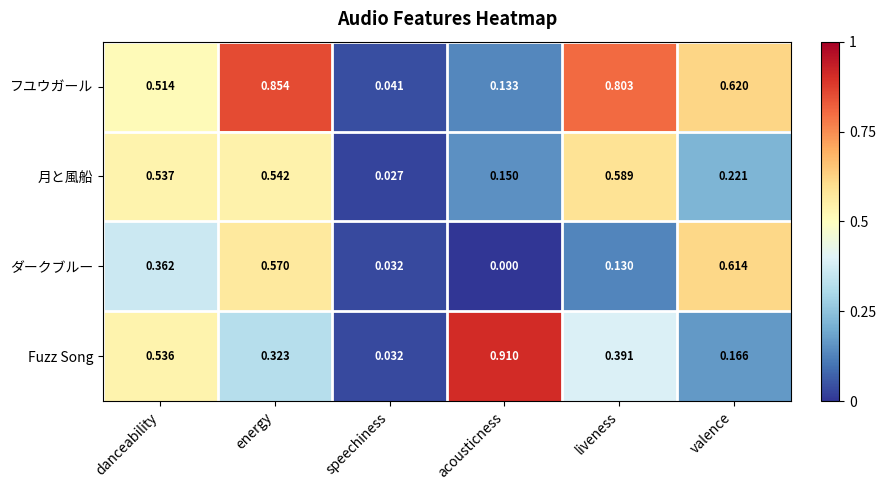

Where is フユウガール nearest to the value 0?

speechiness